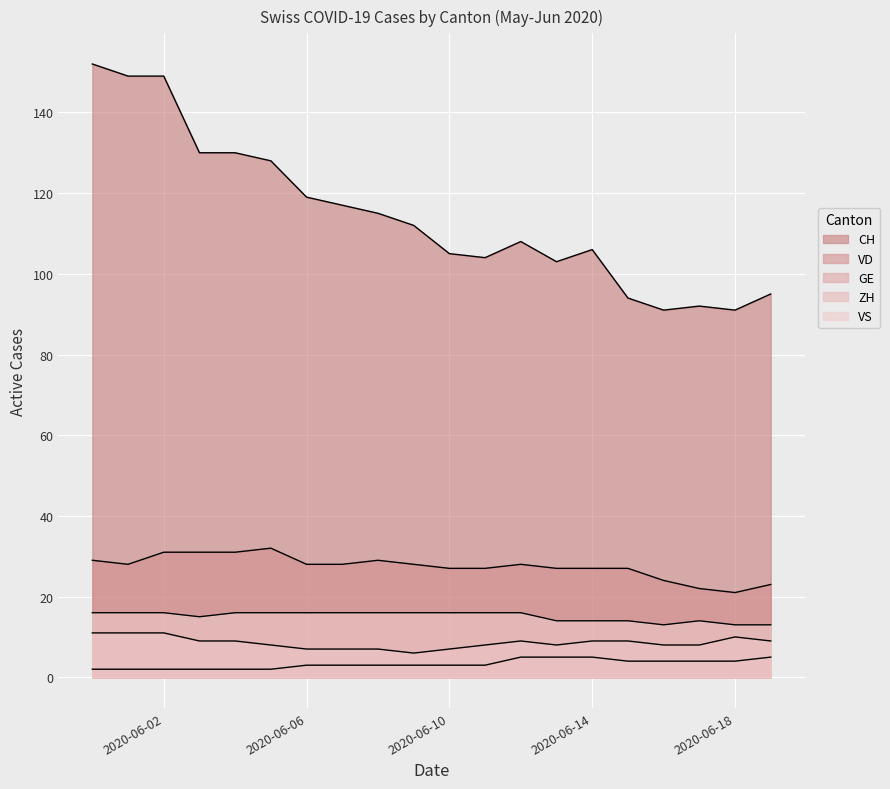

Which has a higher value, 2020-06-10 or 2020-06-01?

2020-06-01